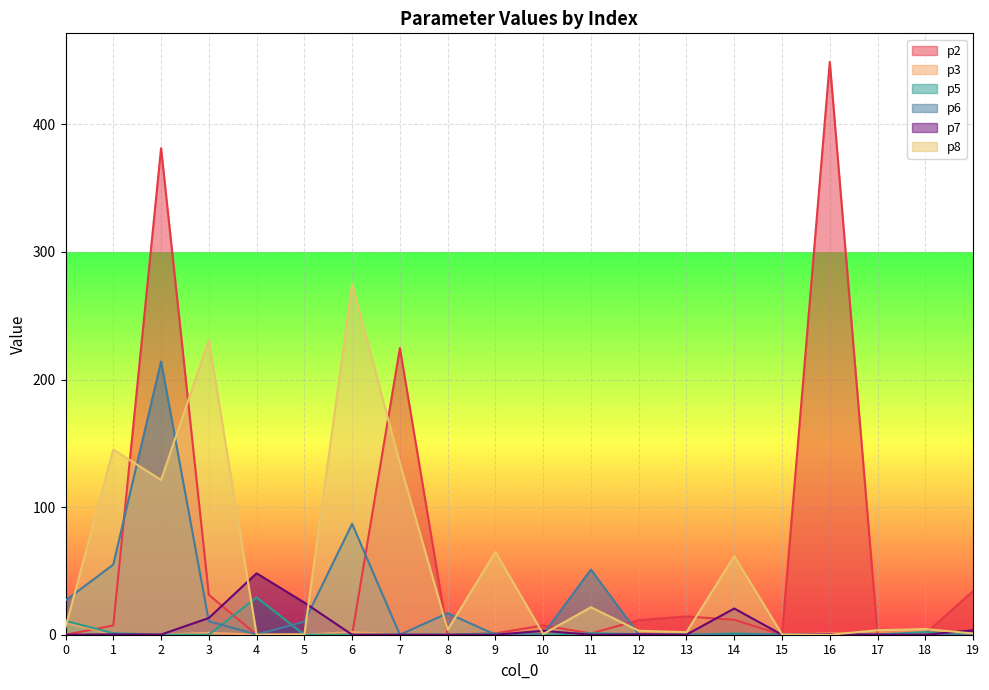

Where is the first local minimum for p8?

2